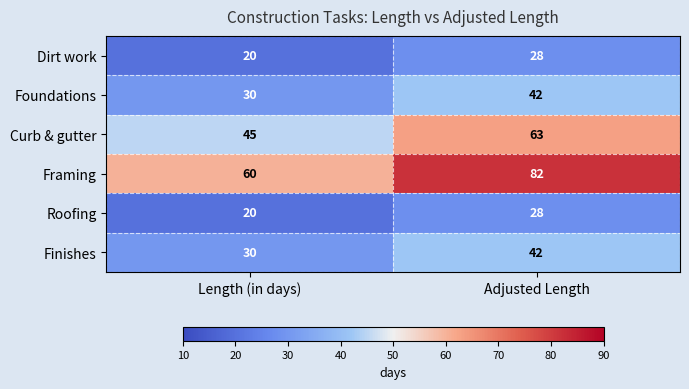

Rank the categories by Dirt work value from highest to lowest.

Adjusted Length, Length (in days)